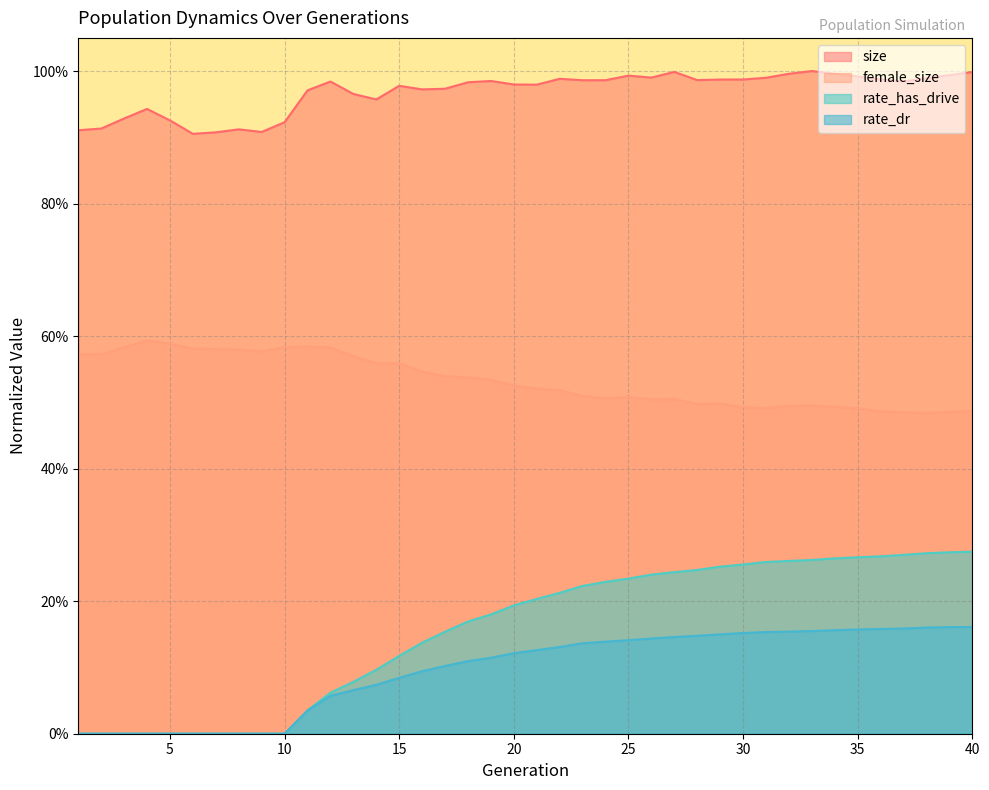

What are all the series names shown in the legend?

size, female_size, rate_has_drive, rate_dr